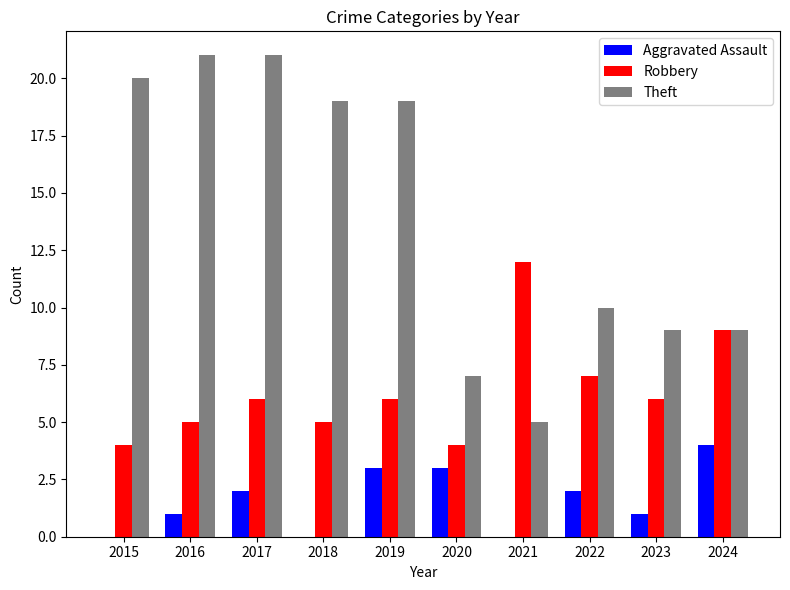

What value does the Robbery series have at 2015?

4